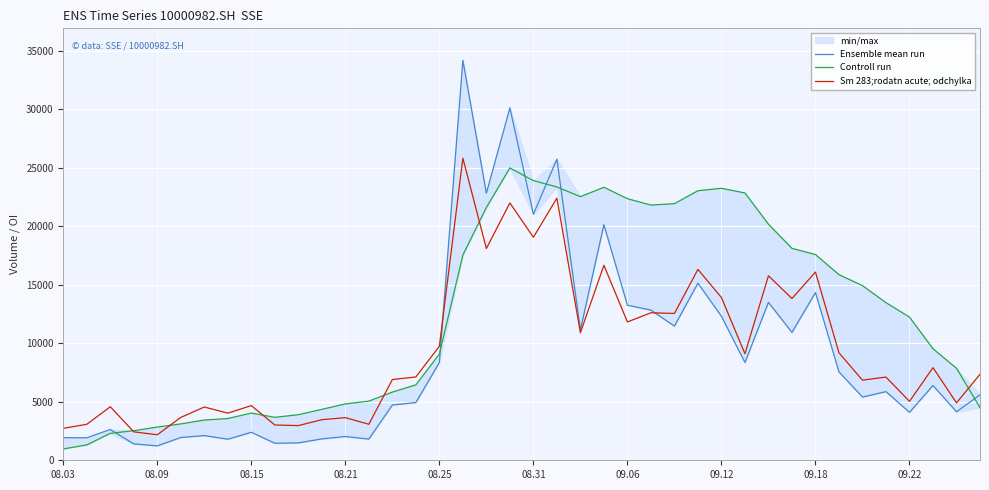

Between 26 and 10, which is larger?

26